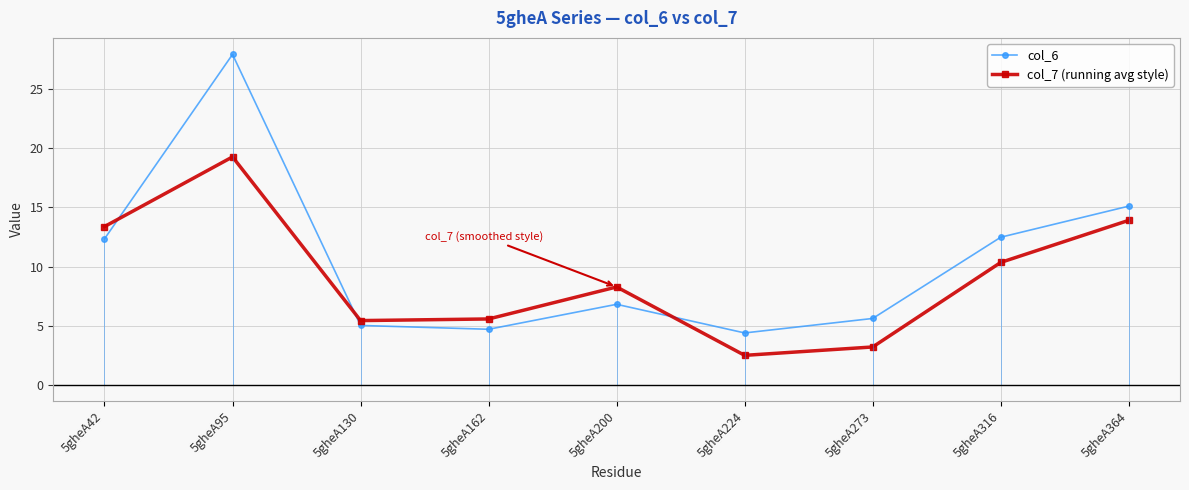

What is the total value across all series at 5gheA162?

10.3